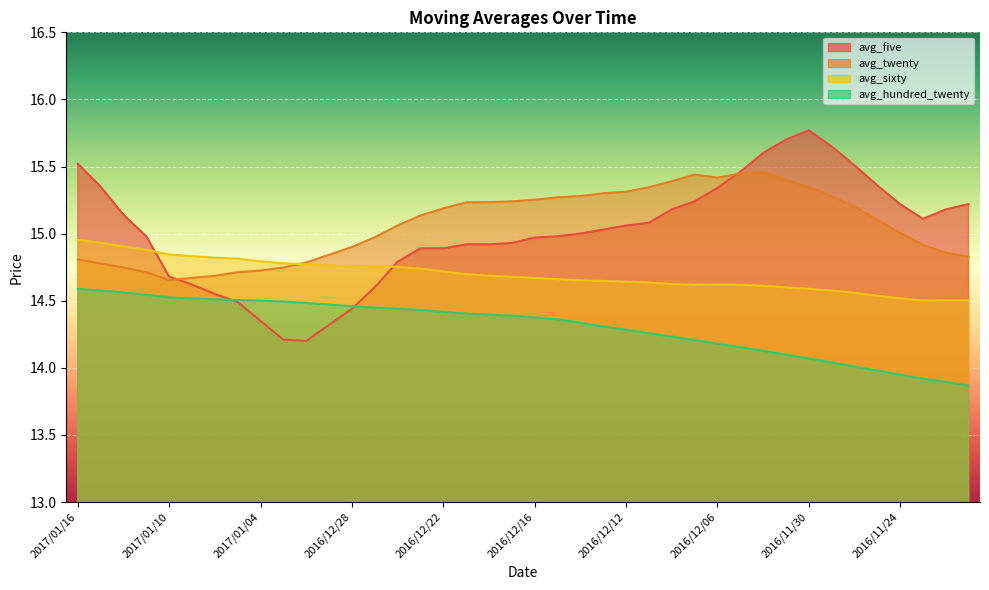

What is the sum of the avg_twenty values at 2016/12/19 and 2017/01/04?

30.0